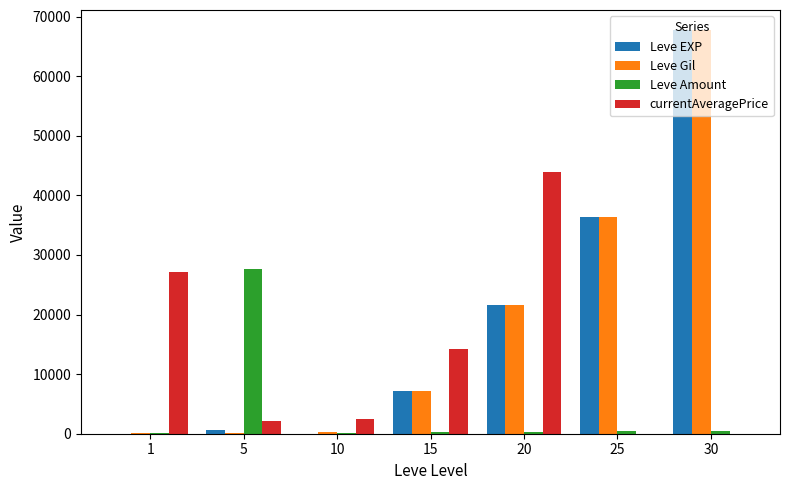

At which category is the sum across all series the highest?

30